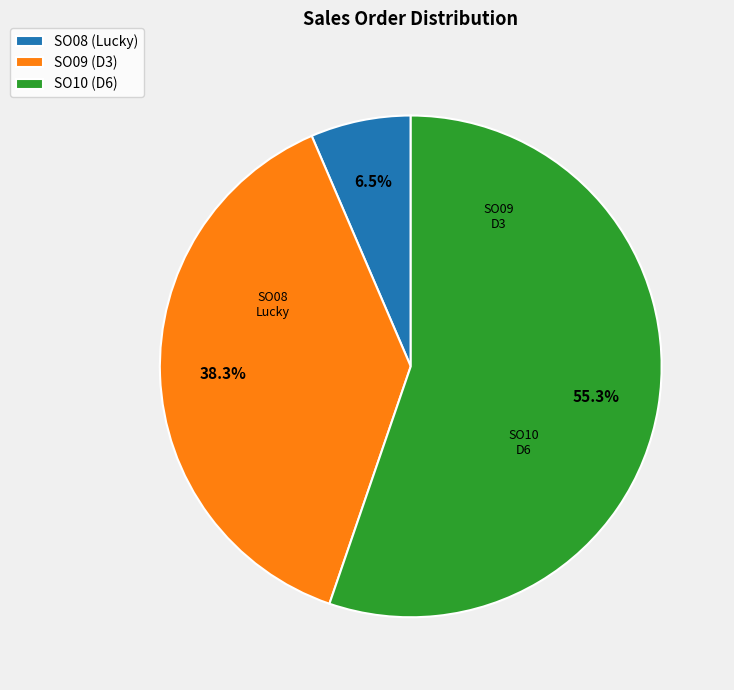

To the nearest percent, what portion does SO09 represent?

38%